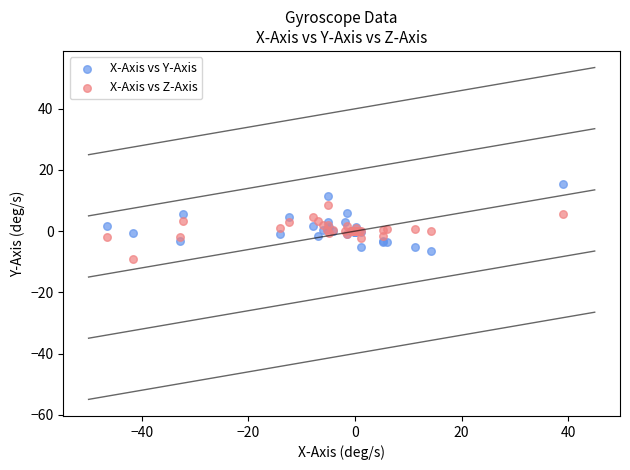

Which series reaches the maximum Y coordinate?

X-Axis vs Y-Axis